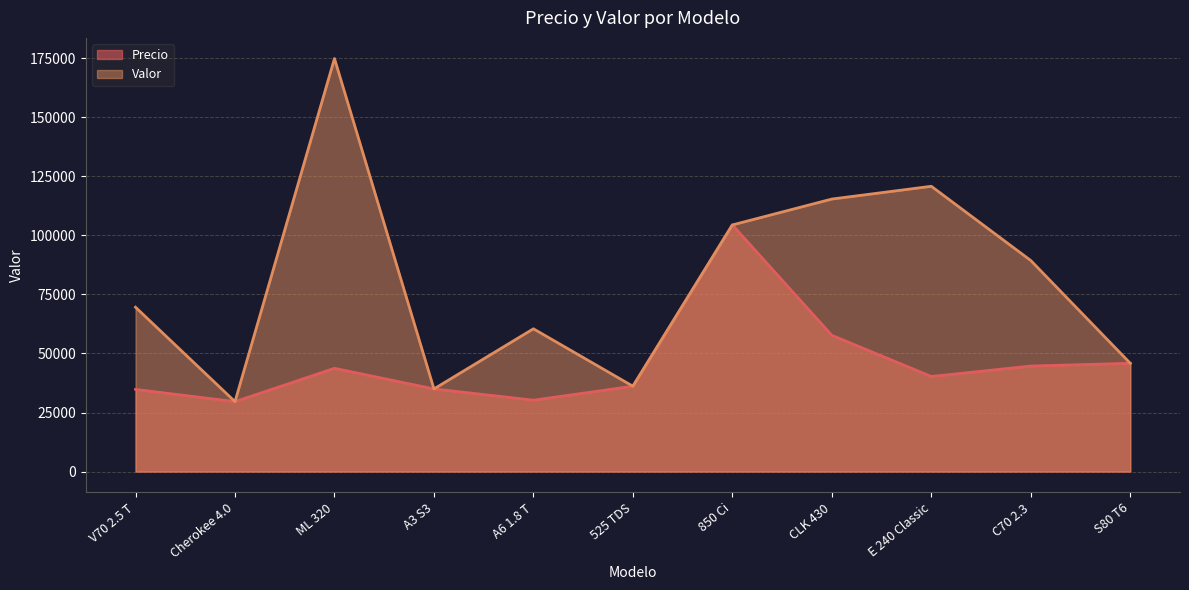

At how many categories does at least one series exceed 146554?

1